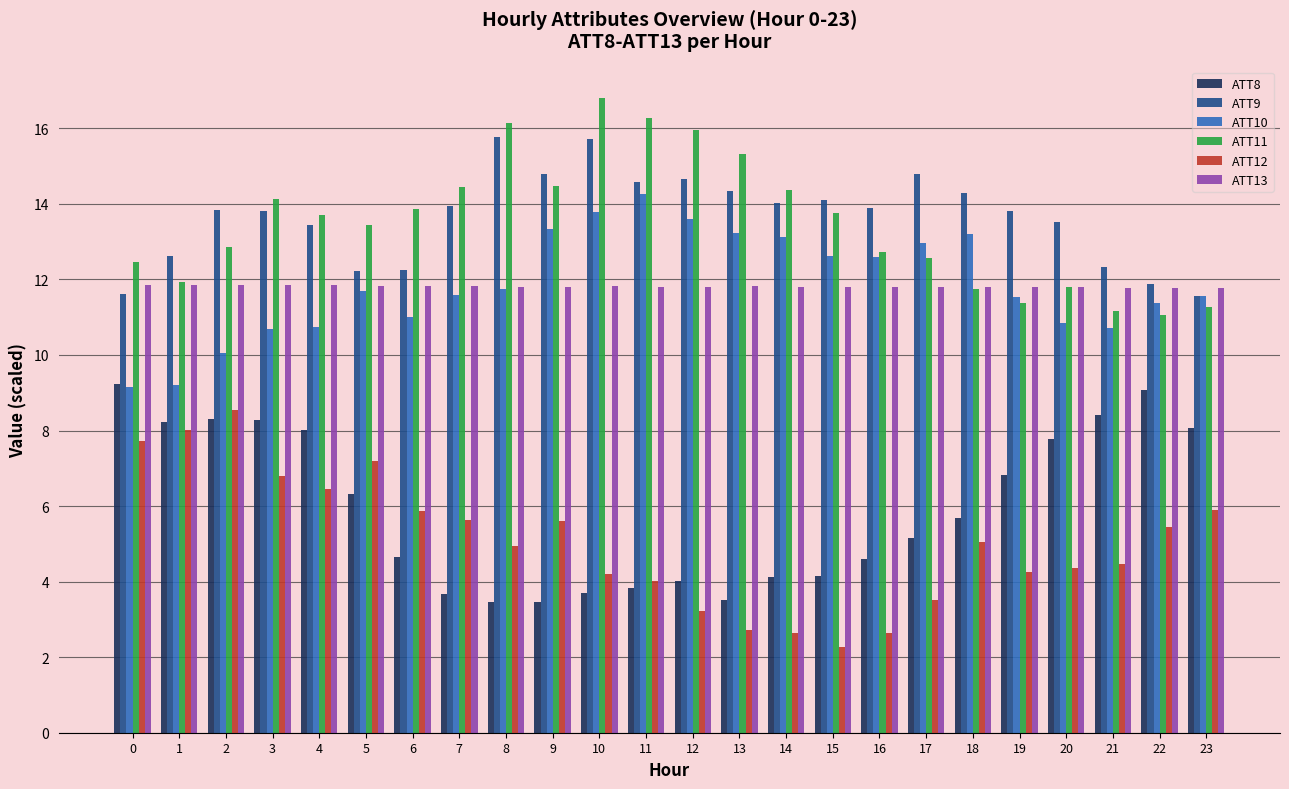

What is the difference between the ATT11 values at 23 and 10?

5.5